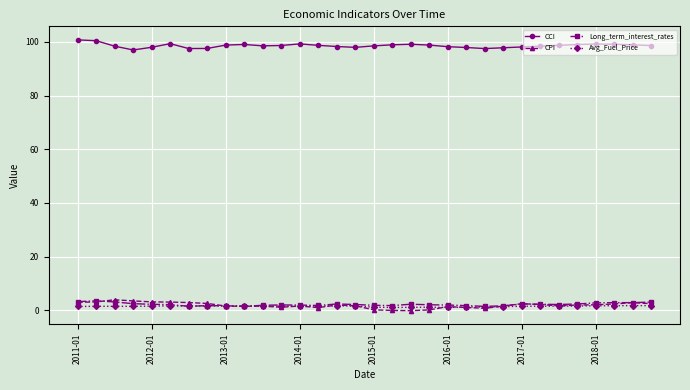

What is the maximum value shown in the chart?

100.7